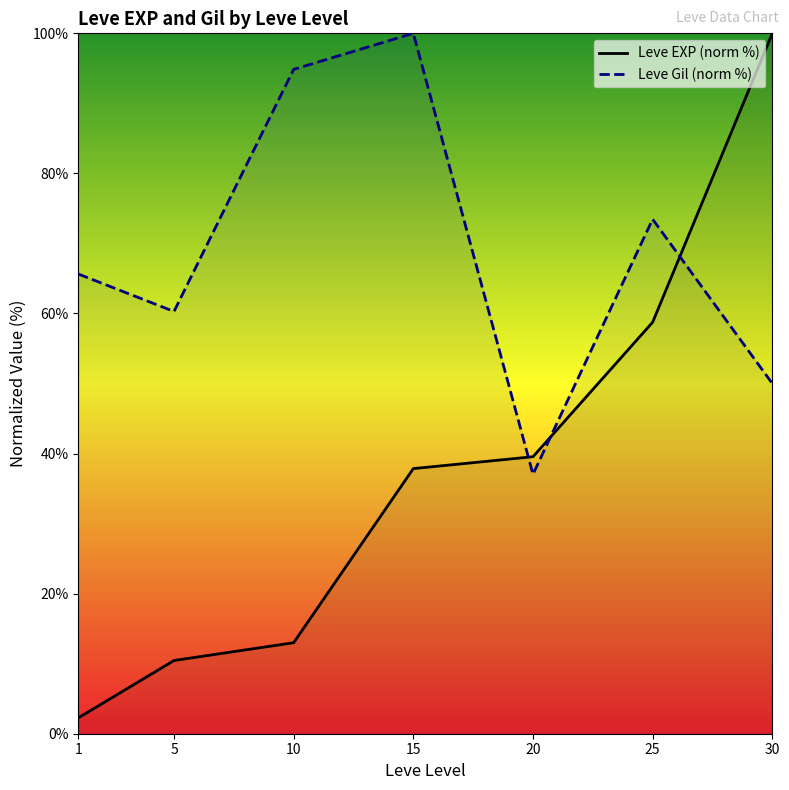

What is the total value across all series at 20?

76.6